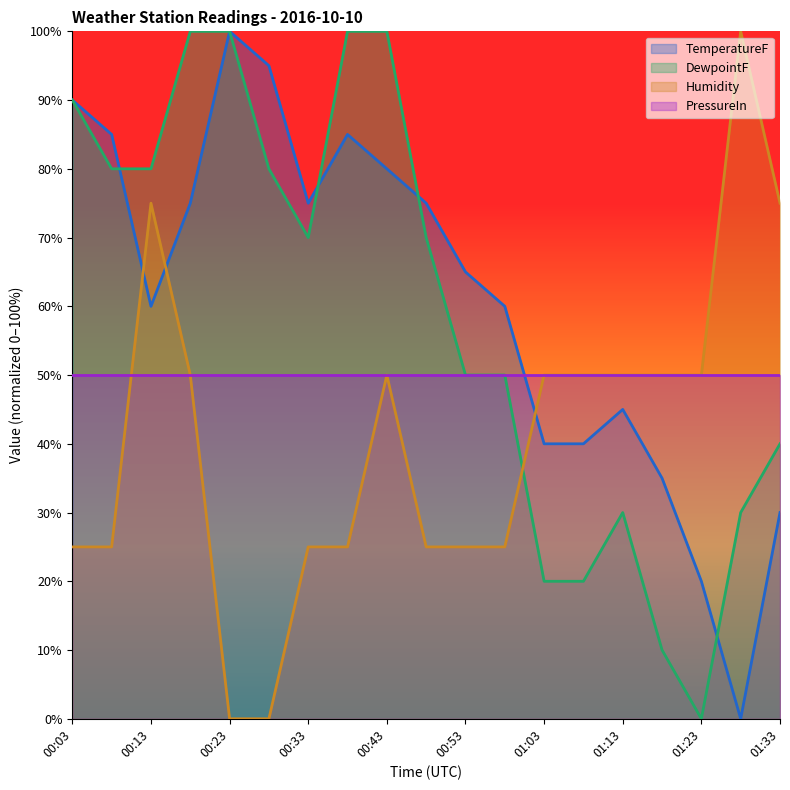

What is the difference between the TemperatureF values at 00:53 and 01:08?

25.0